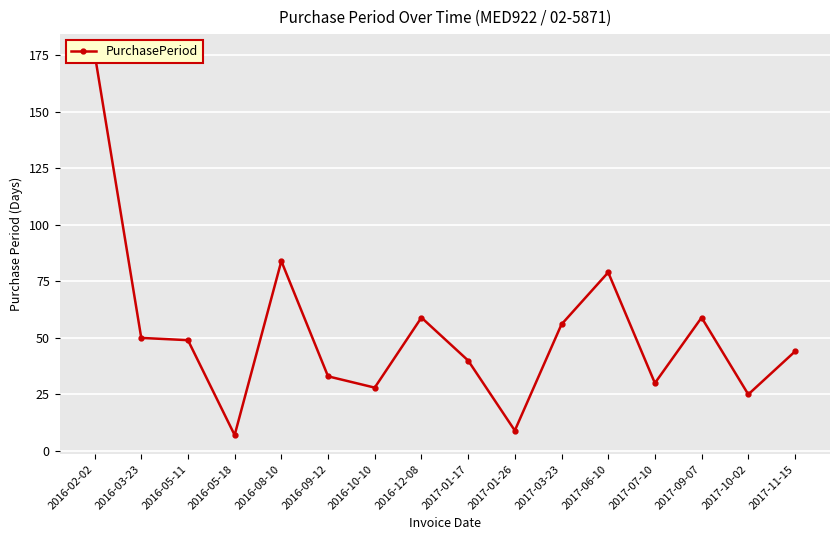

Reading right to left, extract all data points from this chart.

2017-11-15=44	2017-10-02=25	2017-09-07=59	2017-07-10=30	2017-06-10=79	2017-03-23=56	2017-01-26=9	2017-01-17=40	2016-12-08=59	2016-10-10=28	2016-09-12=33	2016-08-10=84	2016-05-18=7	2016-05-11=49	2016-03-23=50	2016-02-02=176